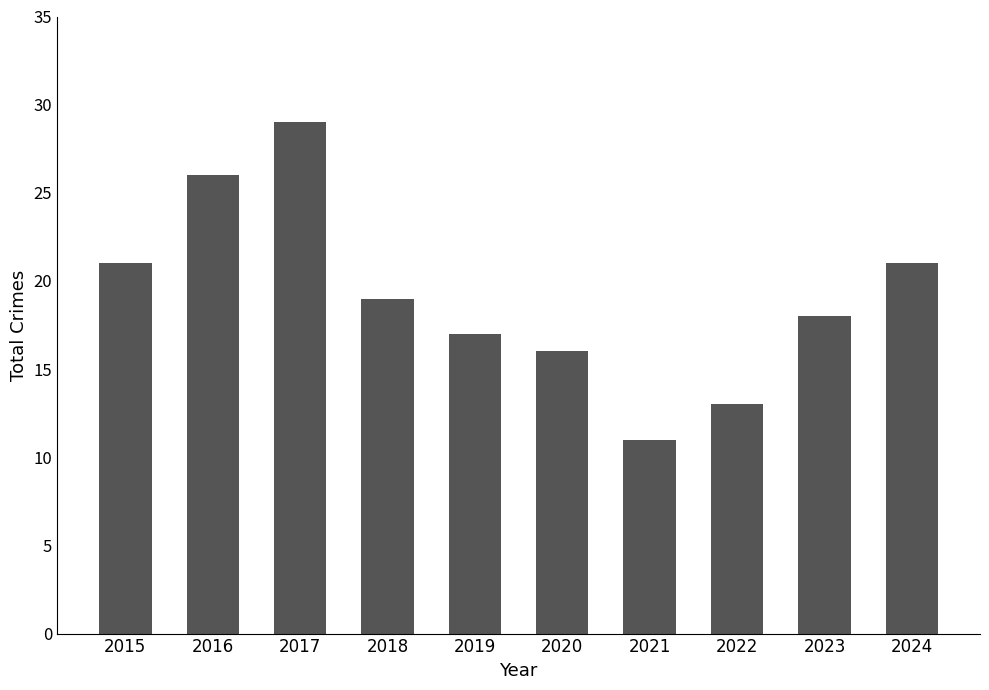

Which label corresponds to the smallest value in the chart?

2021